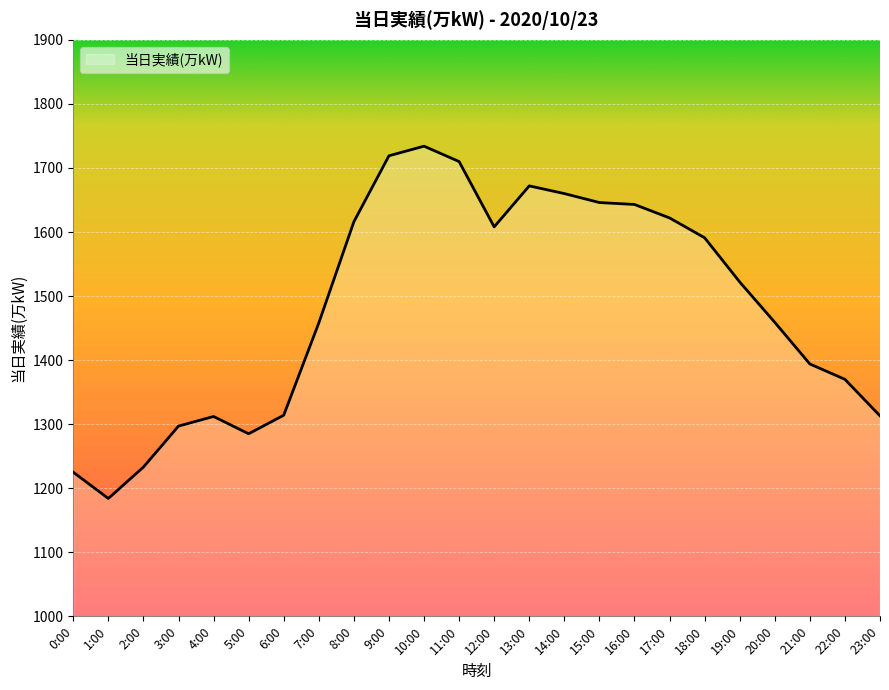

At which category does the chart reach its minimum across all series?

1:00